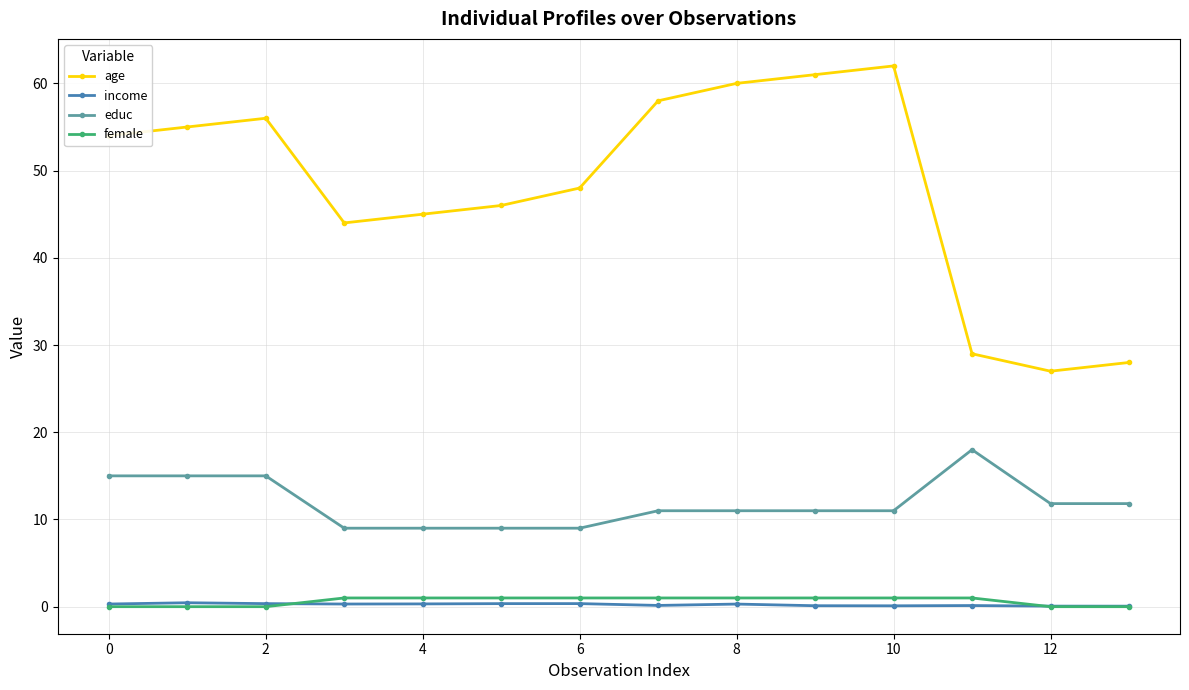

At how many categories does at least one series exceed 30?

11